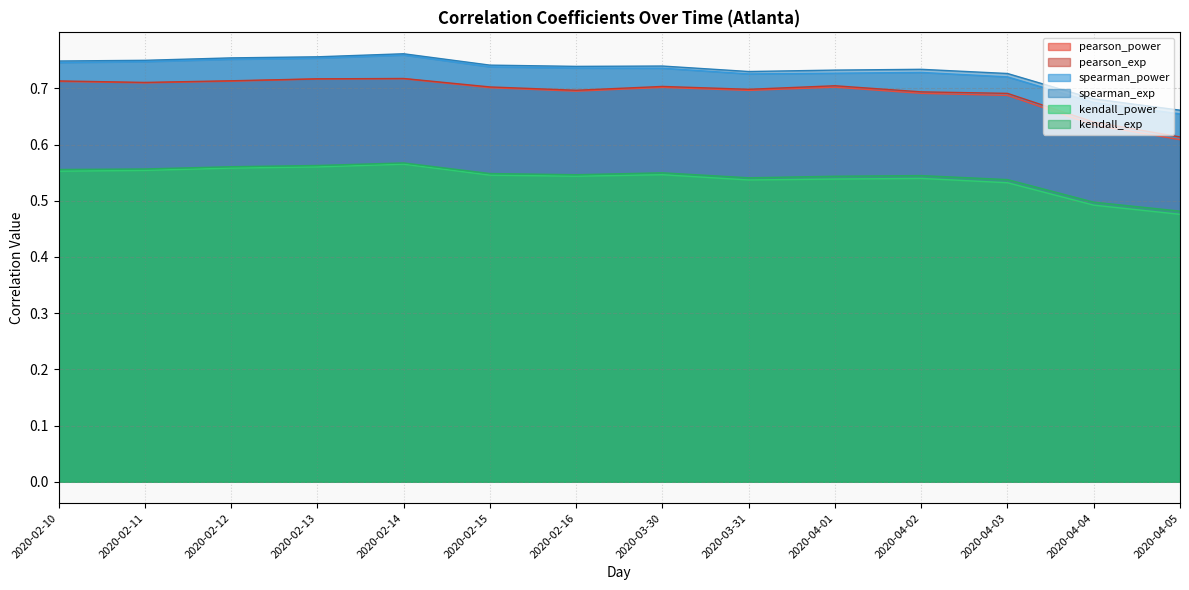

In kendall_power, how many points are higher than both neighbors (excluding endpoints)?

3